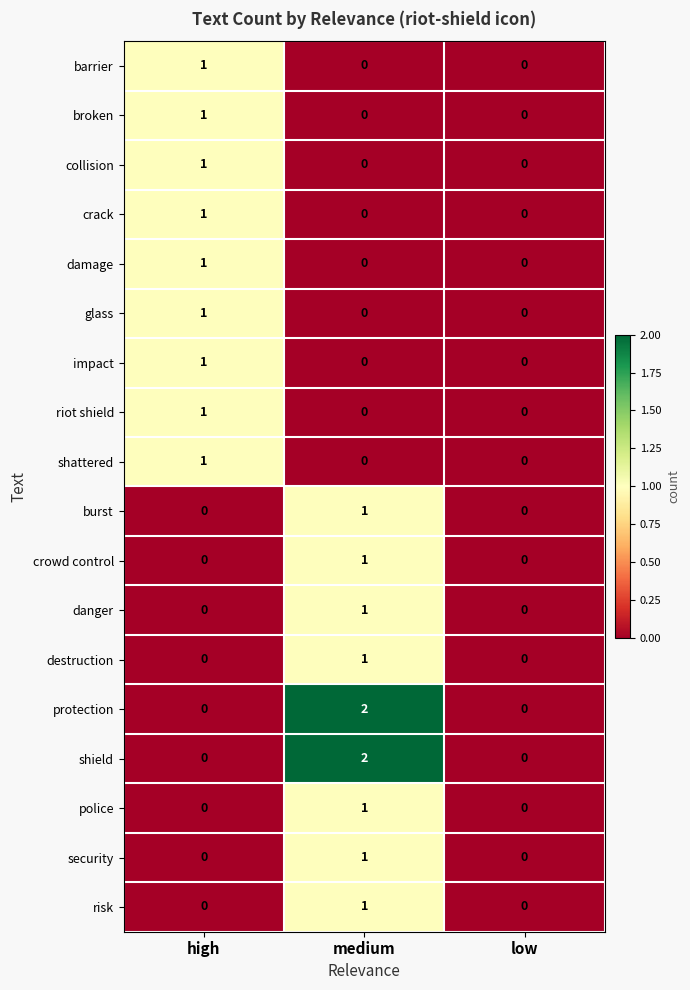

Is it true that shattered equals 0 at low?

True